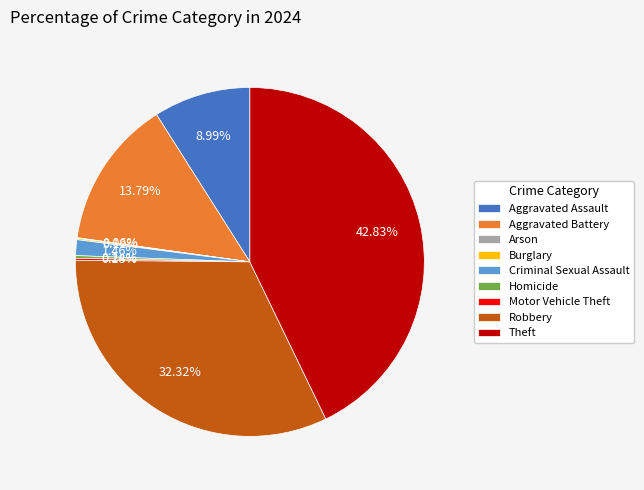

To the nearest percent, what is the difference between the largest and smallest slice percentages?

43%